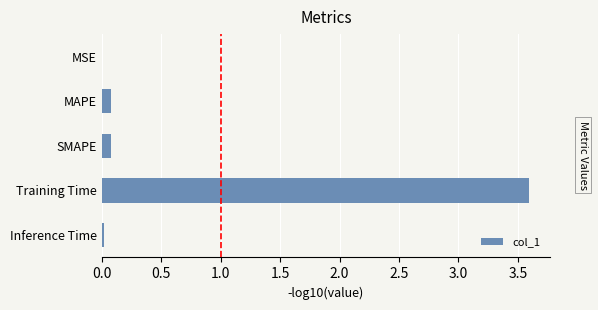

What is the sum of all values?

3.8